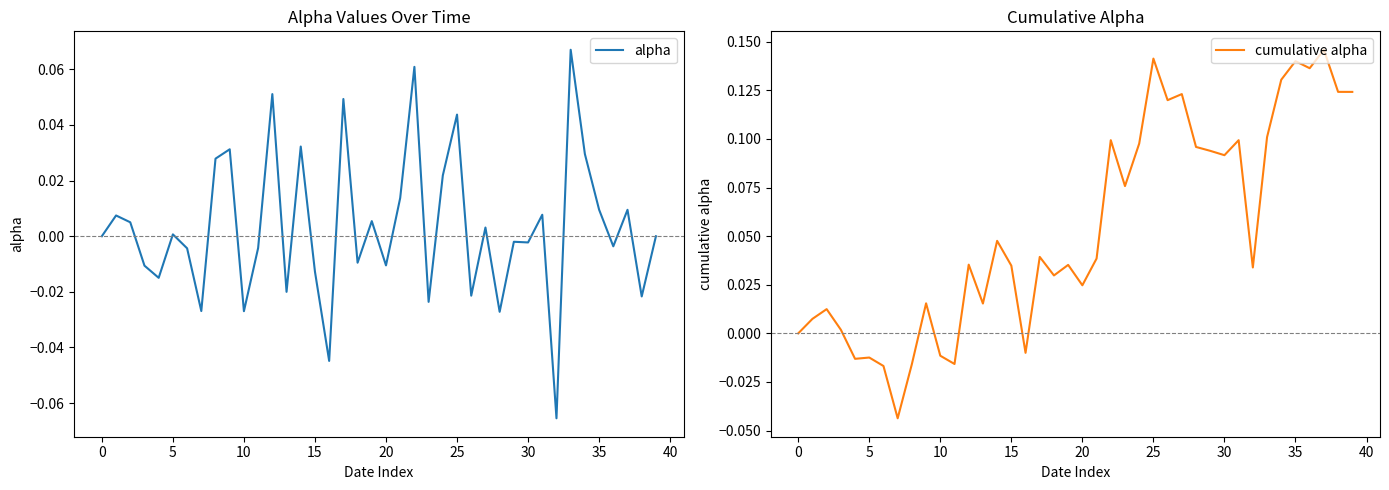

Does the chart display data point markers on the line(s)?

No